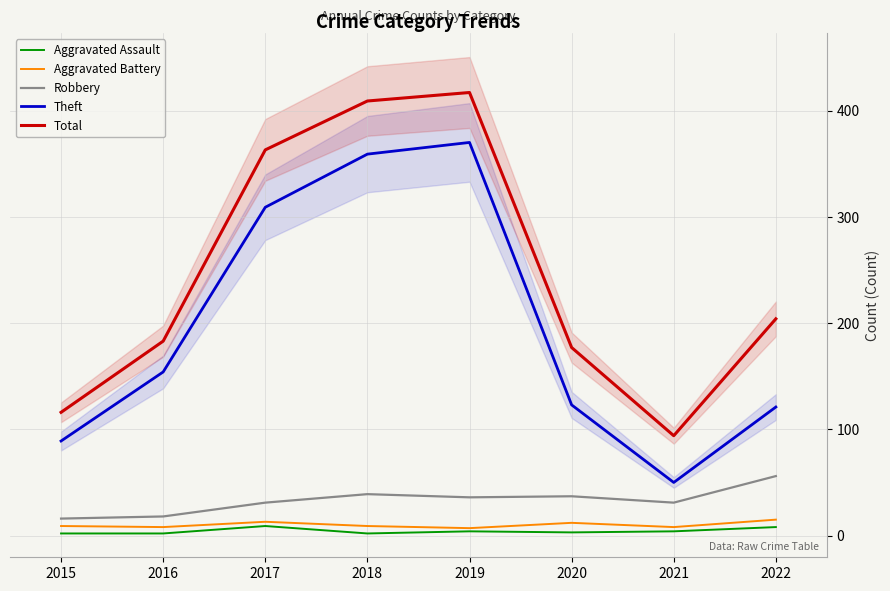

At 2019, list the series in order from largest to smallest.

Total, Theft, Robbery, Aggravated Battery, Aggravated Assault